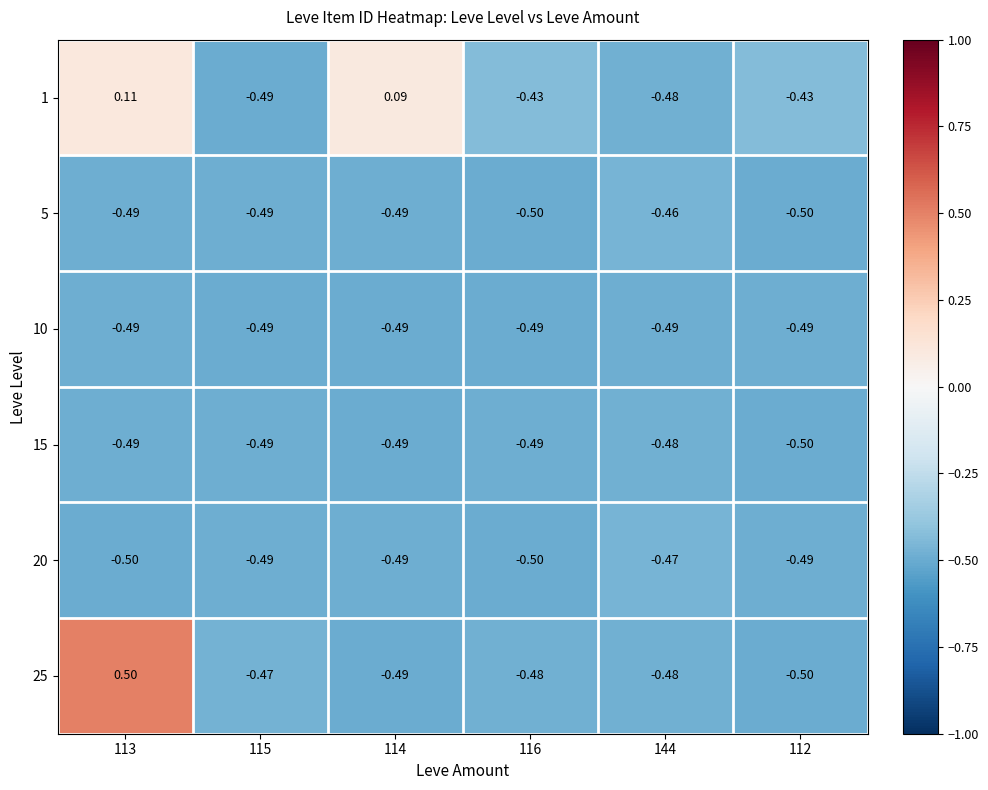

At which category is the sum across all series the highest?

113